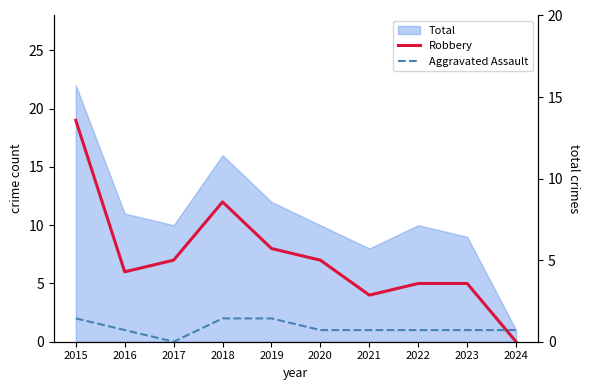

What is the spread (max minus min) of values at 2016?

5